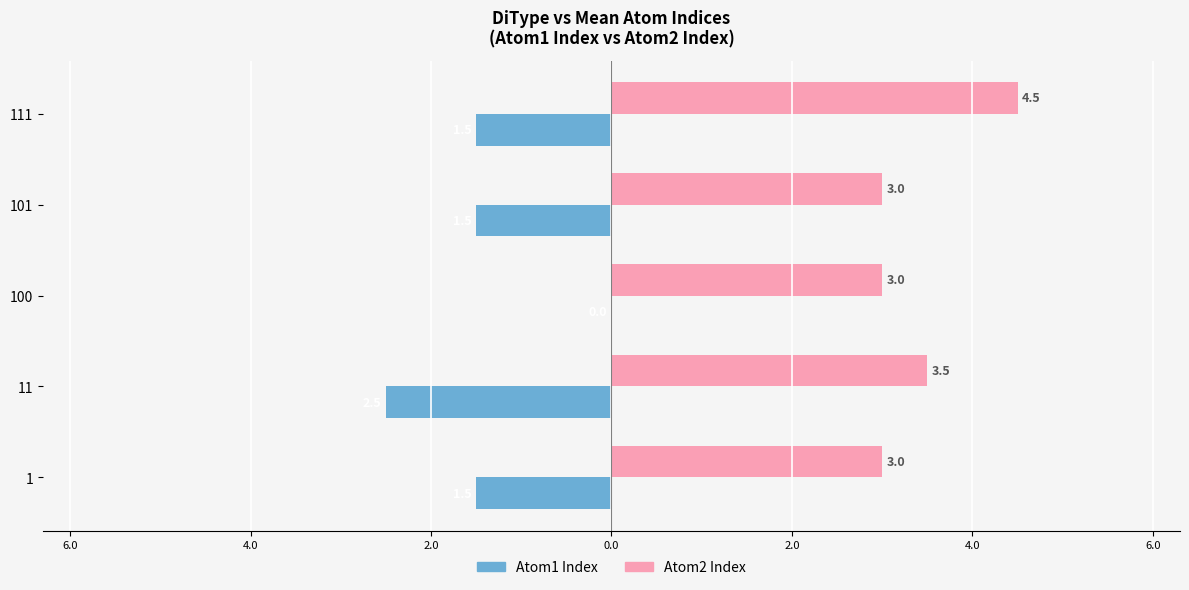

What are all the series names shown in the legend?

Atom1 Index, Atom2 Index